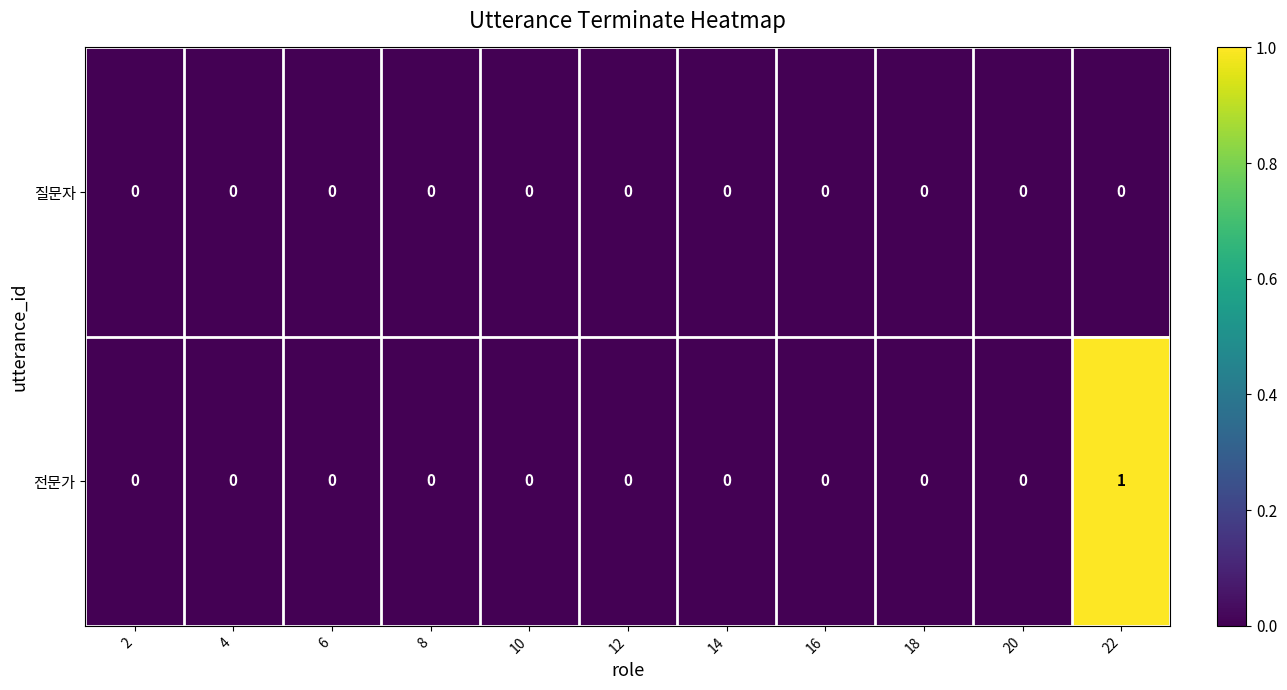

Which series has the largest range (max minus min)?

전문가